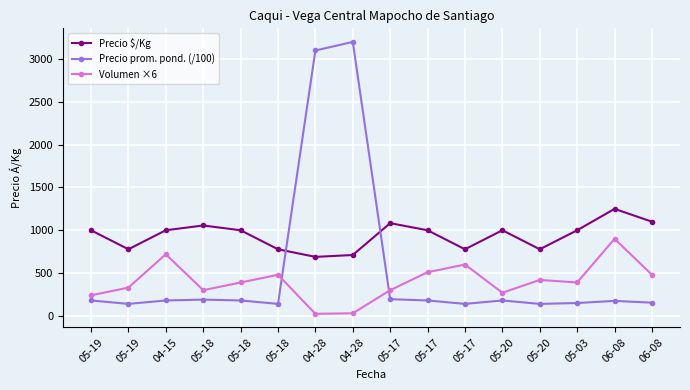

How many series are shown in this chart?

3